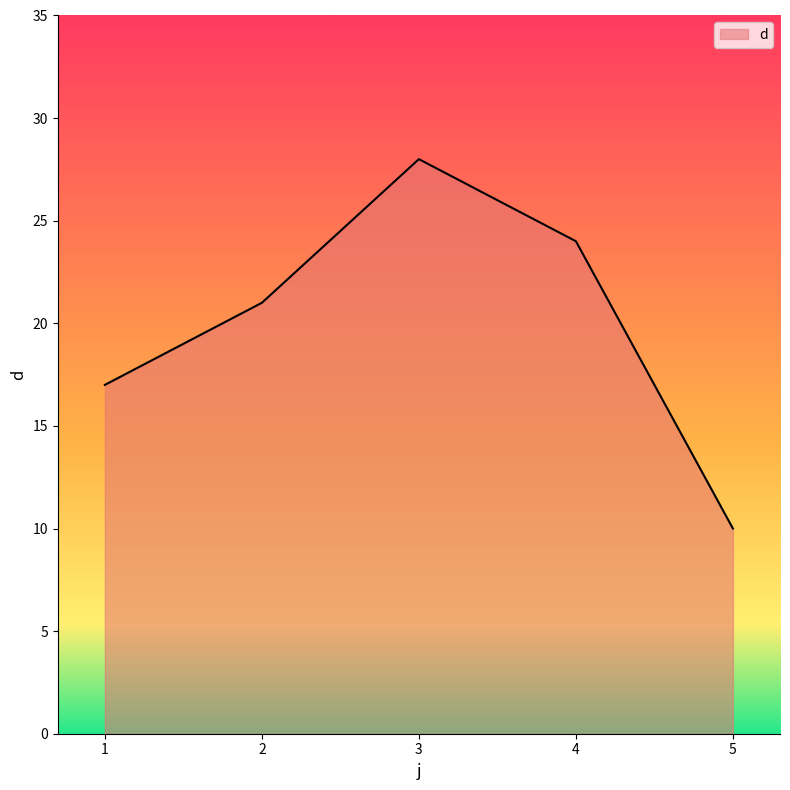

The value at 3 is 16. True or false?

False